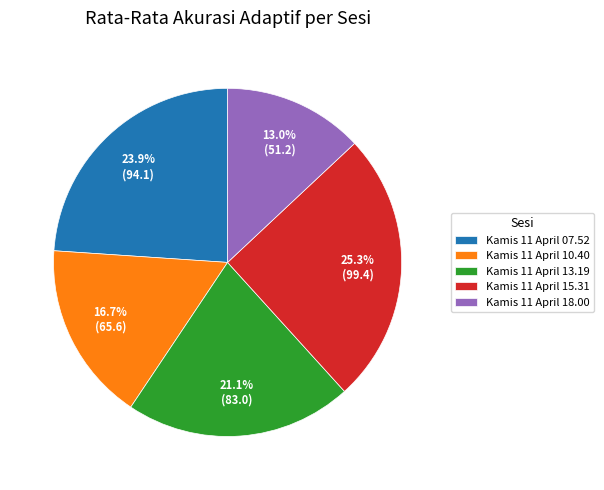

To the nearest percent, what is the difference between the Kamis 11 April 18.00 and Kamis 11 April 10.40 slice percentages?

4%